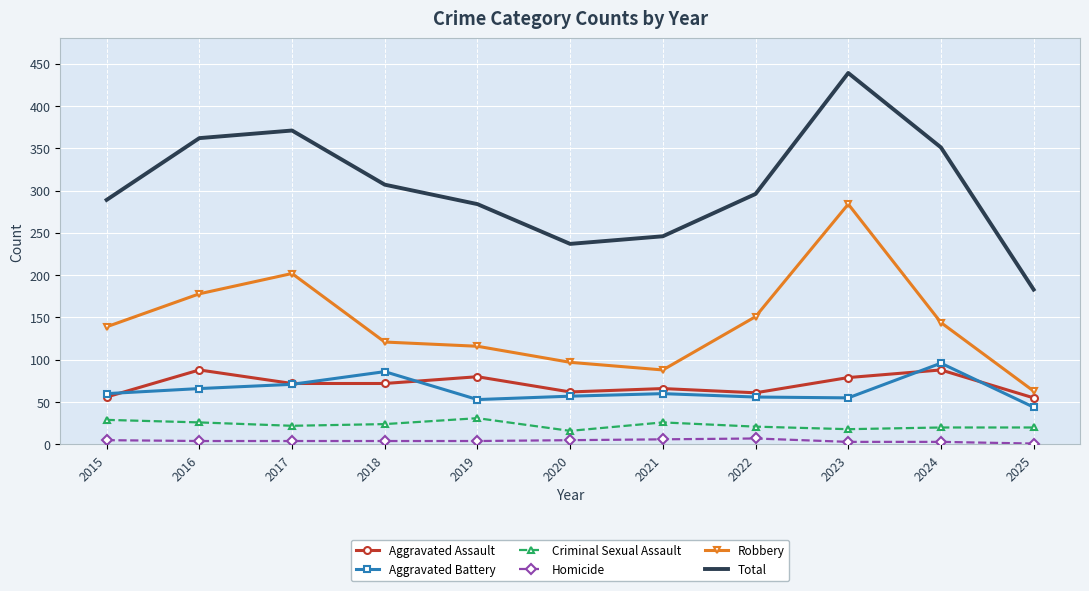

True or false: Total has a value of 177 at 2019.

False